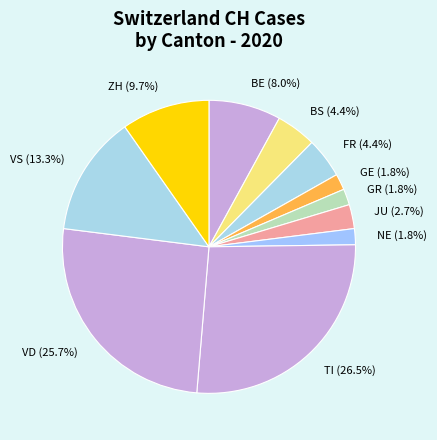

What portion of the pie excludes TI?

73.5%